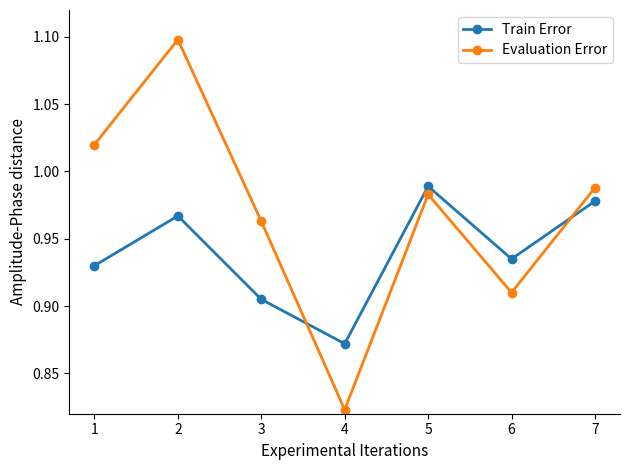

At 2, list the series in order from largest to smallest.

Evaluation Error, Train Error